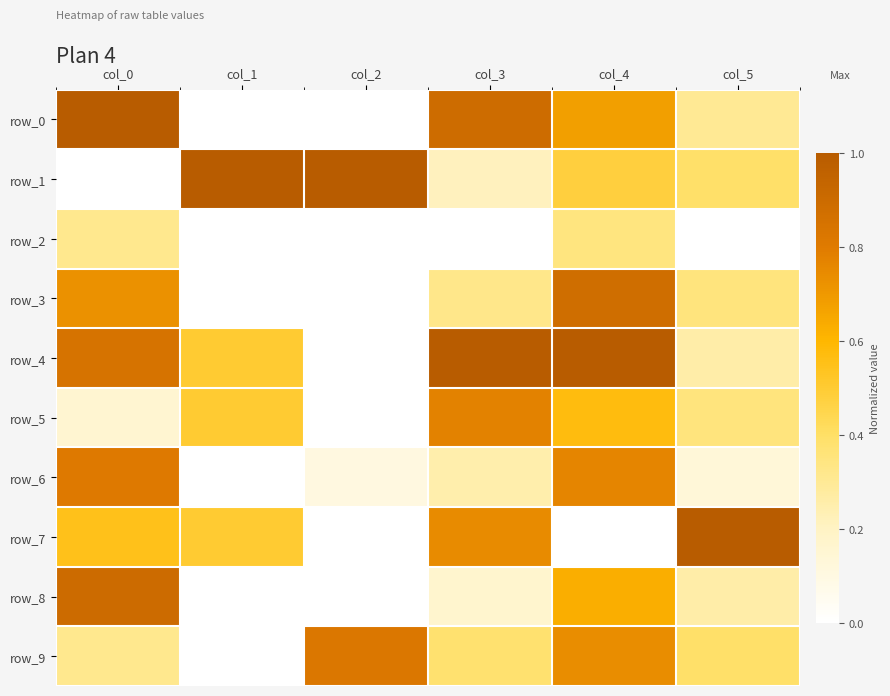

Reading left to right, what are all the values shown in this chart?

row_0: col_0=1.0	col_1=0.0	col_2=0.0	col_3=0.9	col_4=0.7	col_5=0.3
row_1: col_0=0.0	col_1=1.0	col_2=1.0	col_3=0.2	col_4=0.5	col_5=0.4
row_2: col_0=0.3	col_1=0.0	col_2=0.0	col_3=0.0	col_4=0.3	col_5=0.0
row_3: col_0=0.7	col_1=0.0	col_2=0.0	col_3=0.3	col_4=0.9	col_5=0.3
row_4: col_0=0.8	col_1=0.5	col_2=0.0	col_3=1.0	col_4=1.0	col_5=0.3
row_5: col_0=0.2	col_1=0.5	col_2=0.0	col_3=0.8	col_4=0.6	col_5=0.3
row_6: col_0=0.8	col_1=0.0	col_2=0.1	col_3=0.3	col_4=0.8	col_5=0.1
row_7: col_0=0.5	col_1=0.5	col_2=0.0	col_3=0.7	col_4=0.0	col_5=1.0
row_8: col_0=0.9	col_1=0.0	col_2=0.0	col_3=0.2	col_4=0.6	col_5=0.3
row_9: col_0=0.3	col_1=0.0	col_2=0.8	col_3=0.4	col_4=0.7	col_5=0.4